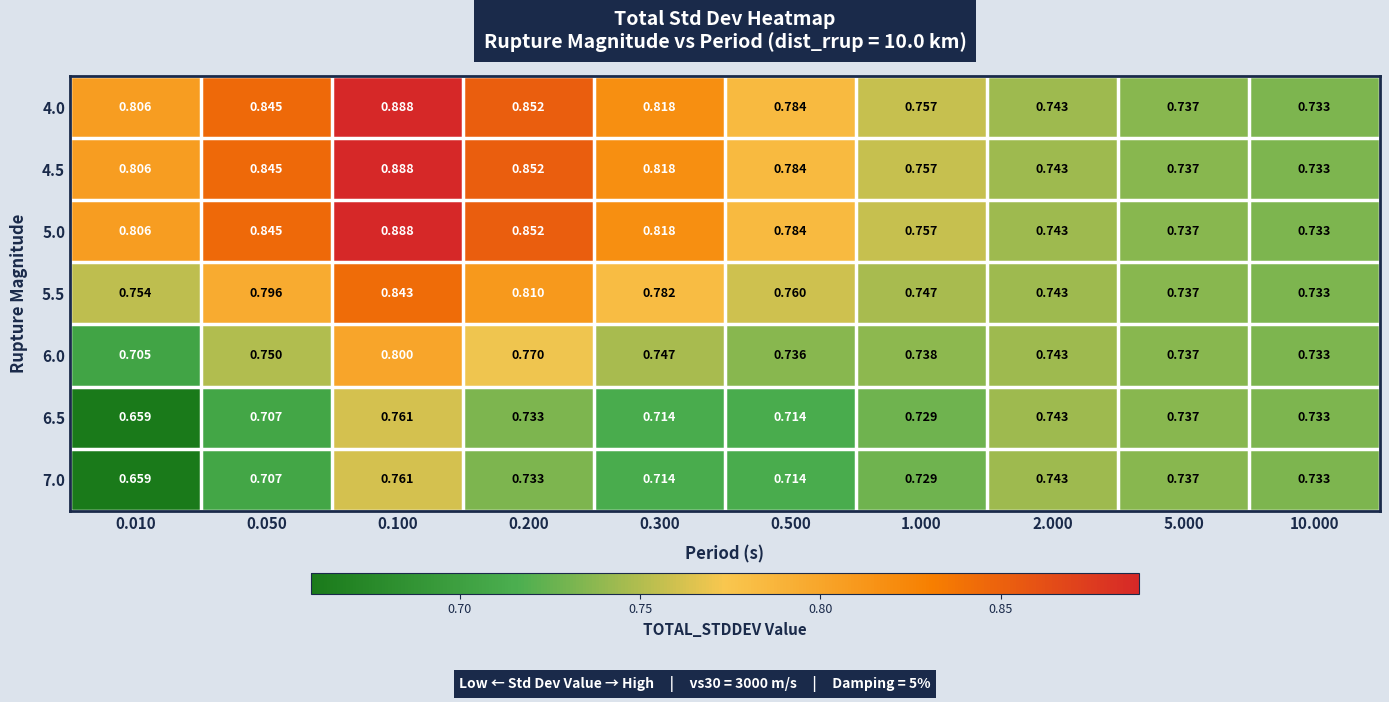

Count the number of categories in the chart.

10